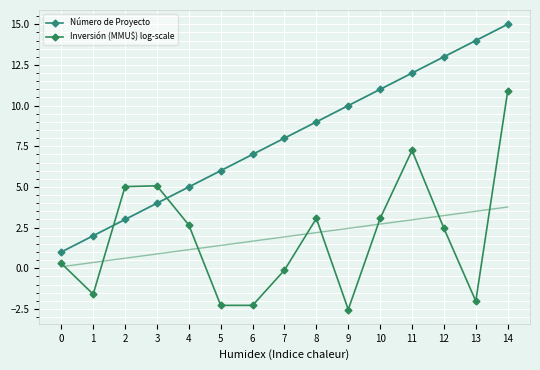

How many interior local valleys does the Inversión (MMU$) log-scale series have?

3